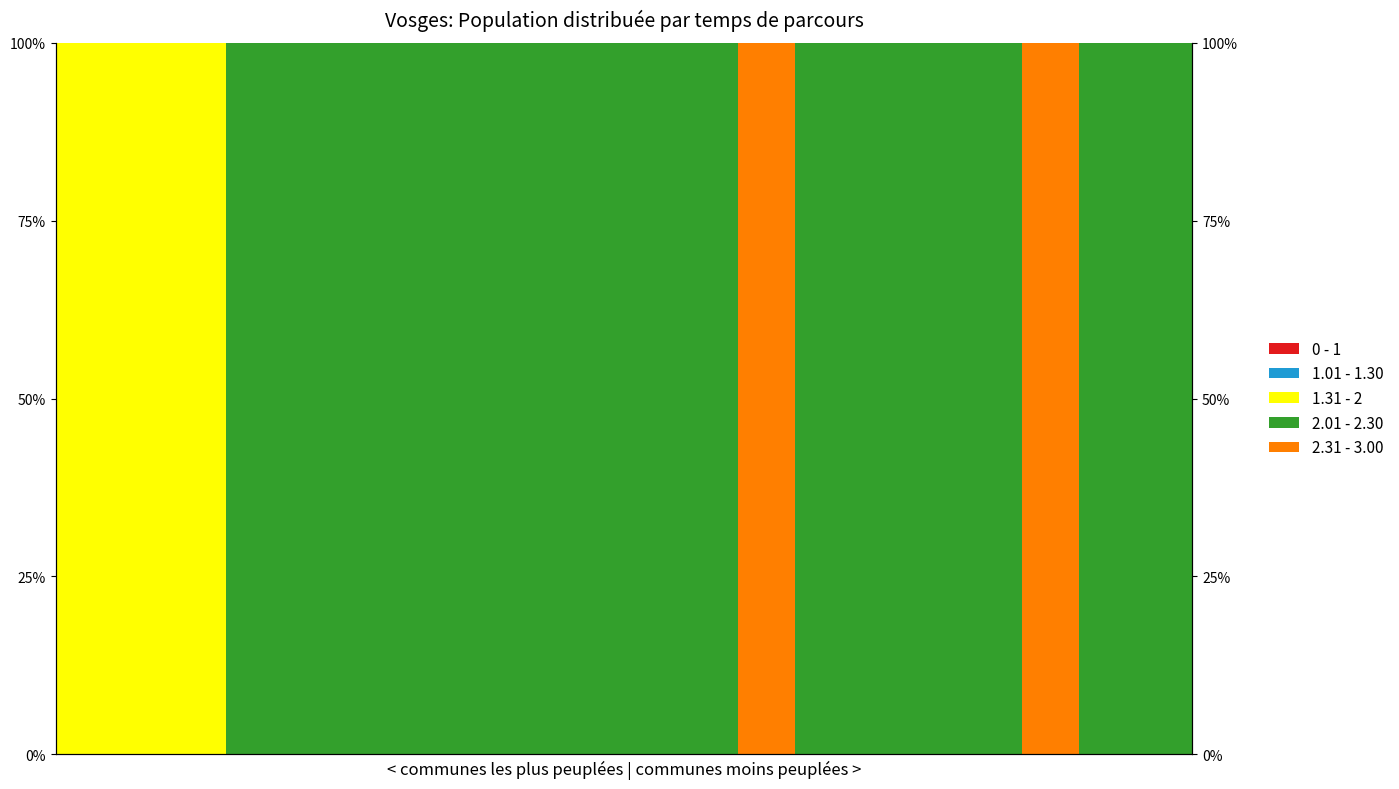

What is the greatest value displayed?

100